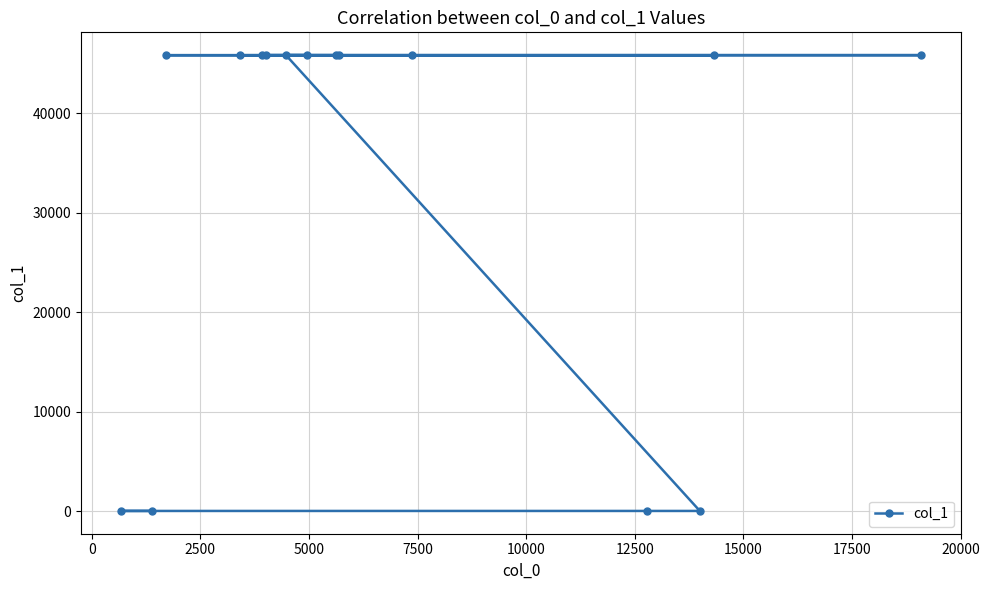

What is the greatest value displayed?

45831